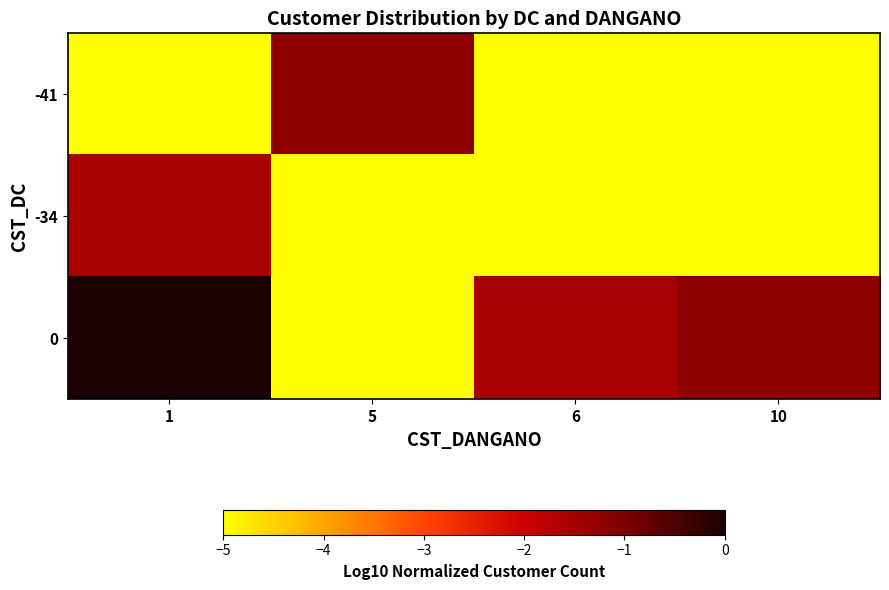

How many series are shown in this chart?

3